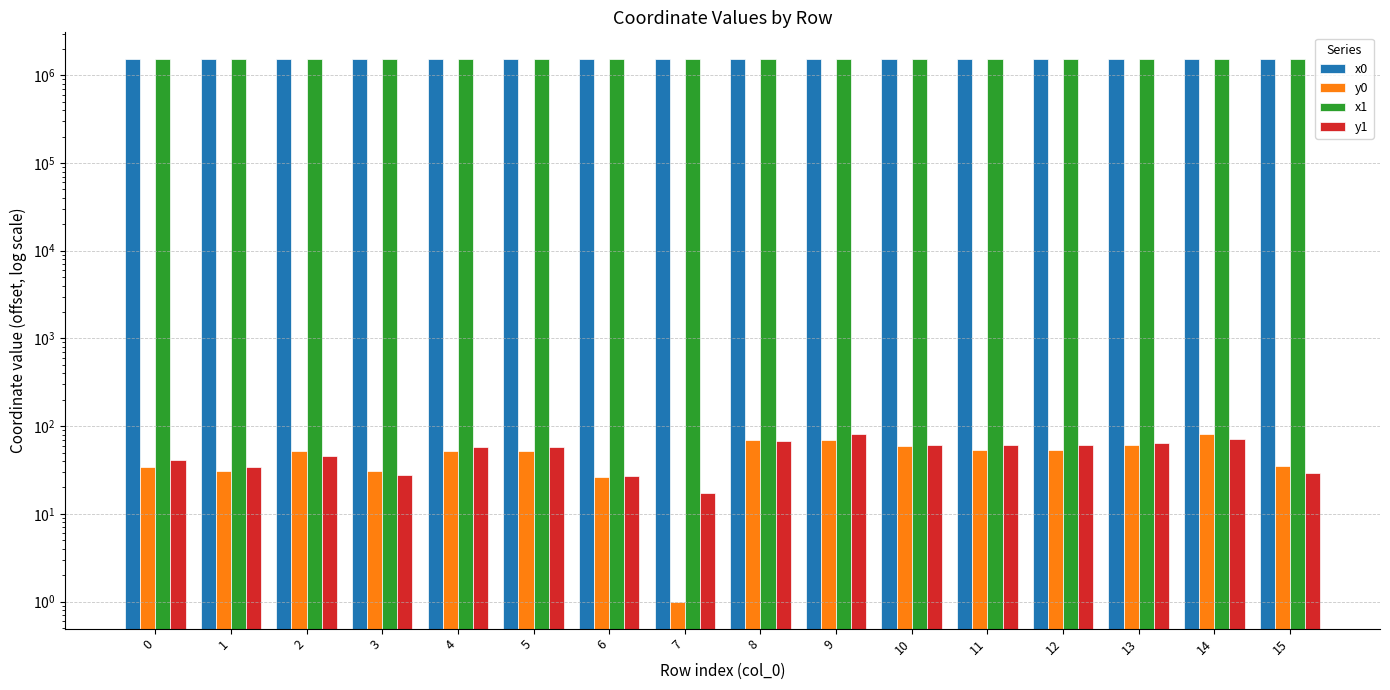

Between 2 and 5, which series saw the biggest shift?

x1